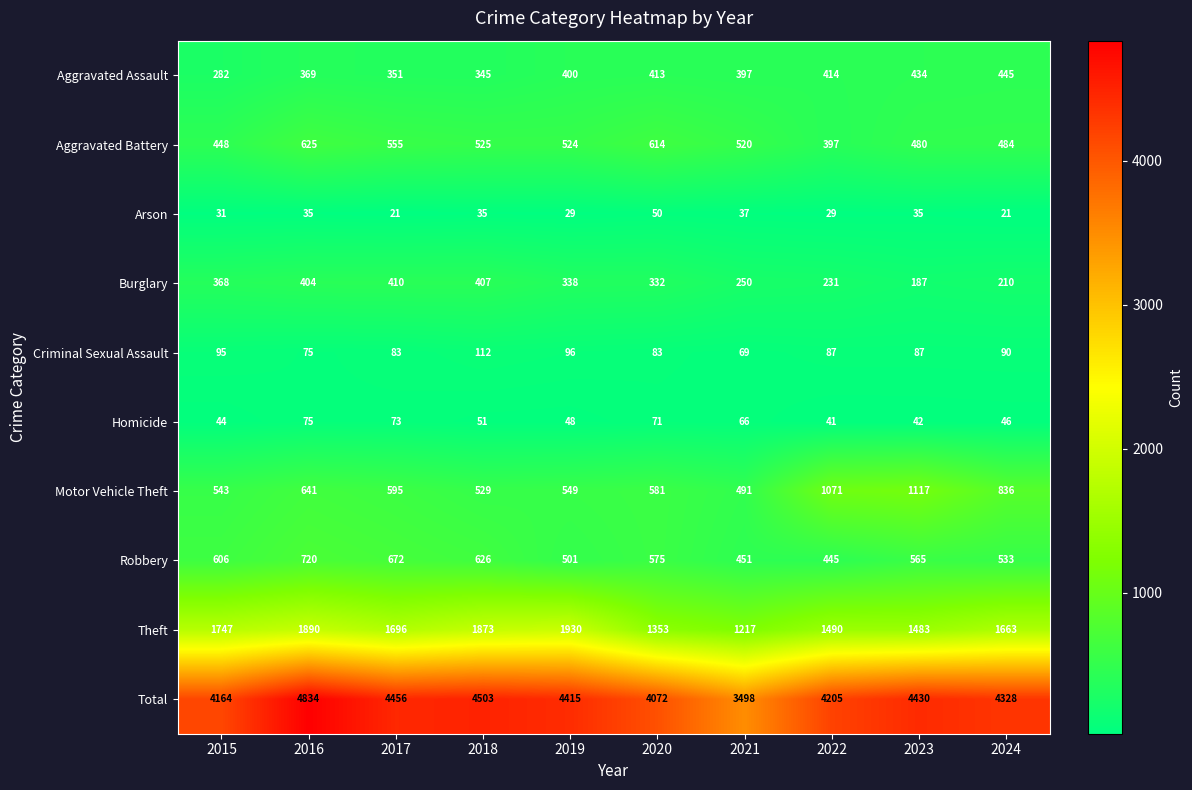

Which series has the largest range (max minus min)?

Total